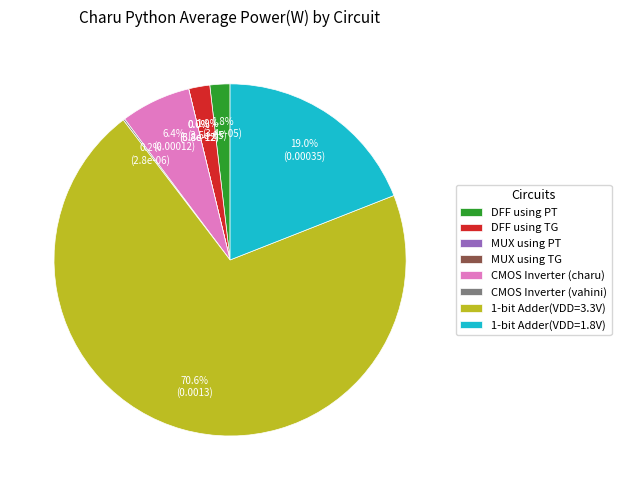

To the nearest percent, what is the average slice percentage?

12%